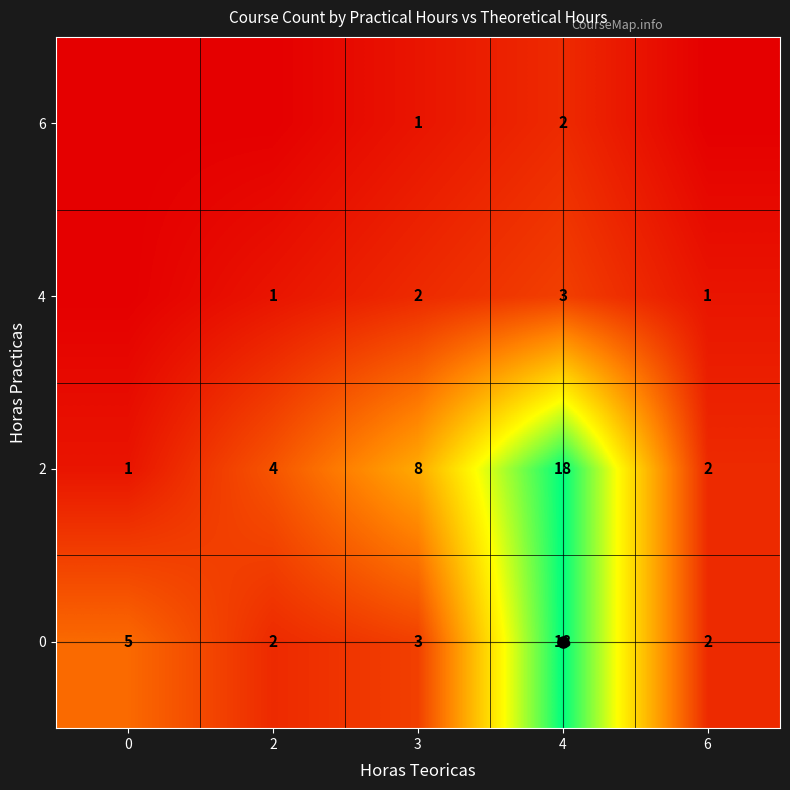

At which category is the sum across all series the highest?

4